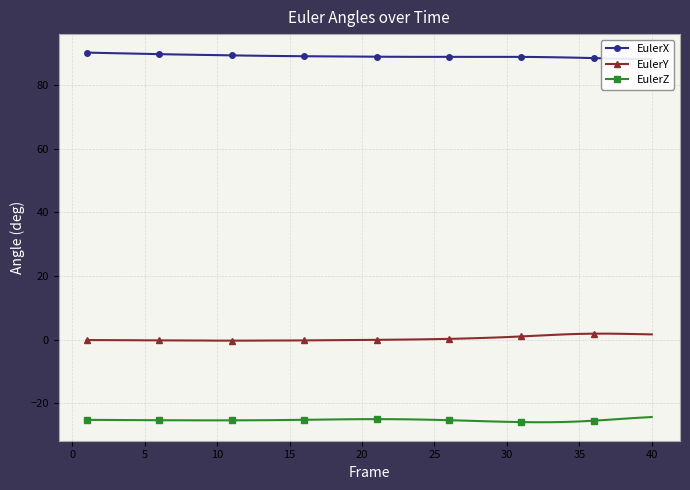

The EulerZ series shows -15.2 at 15. True or false?

False